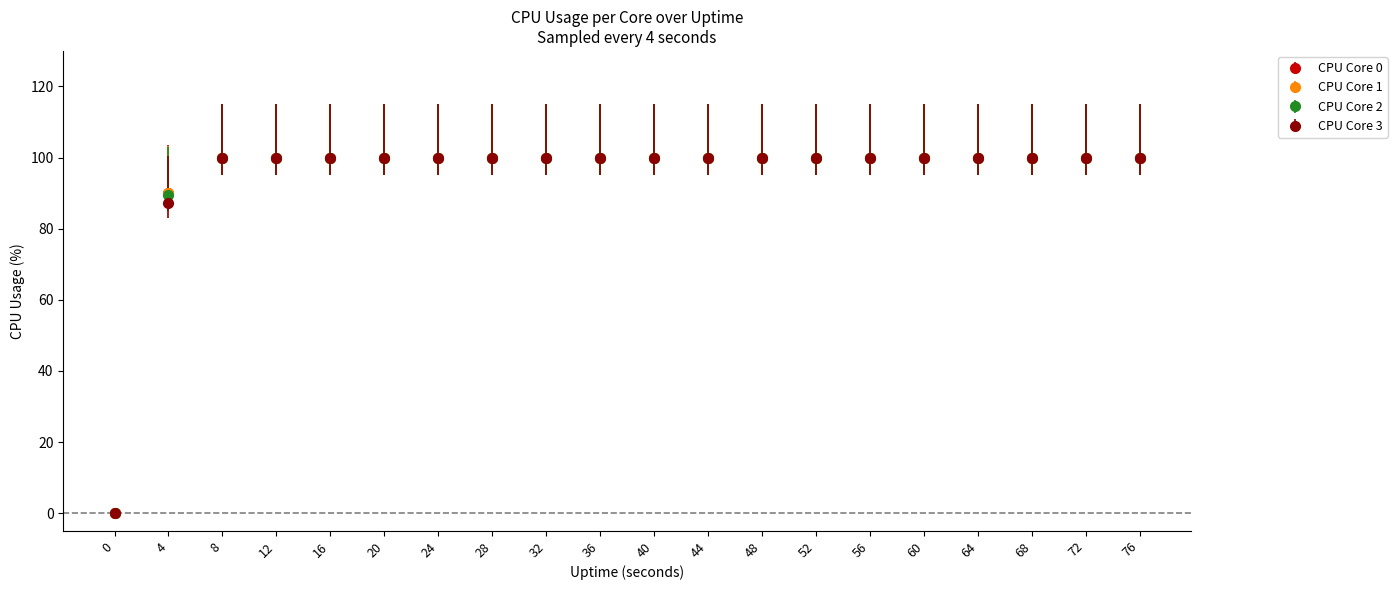

What is the total value across all series at 48?

400.0